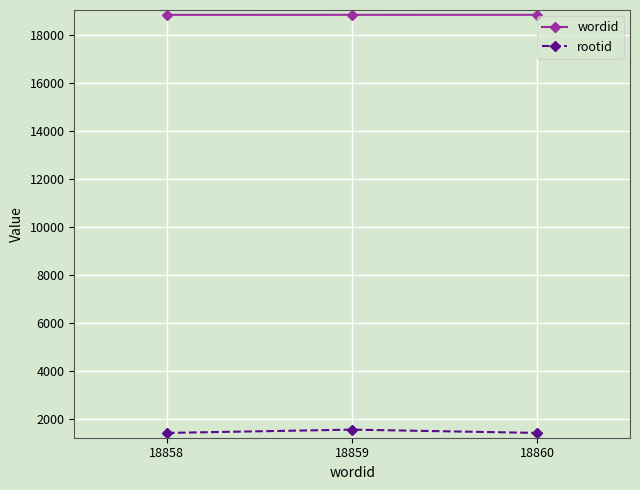

Which series has the largest total across all categories?

wordid